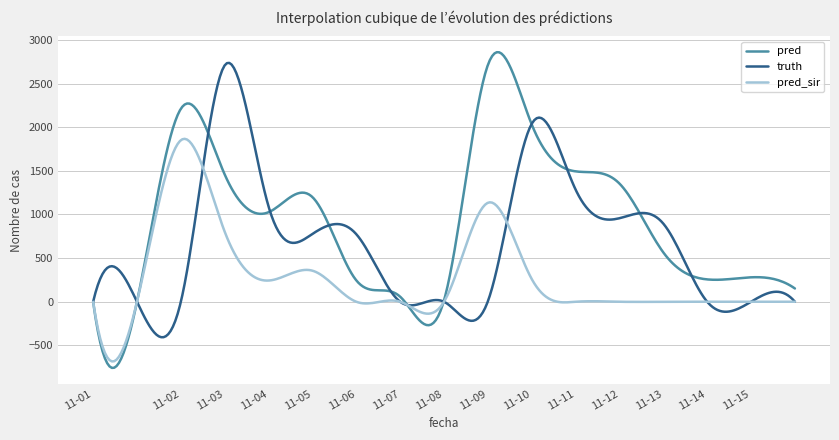

What is the sum of all pred values?

15058